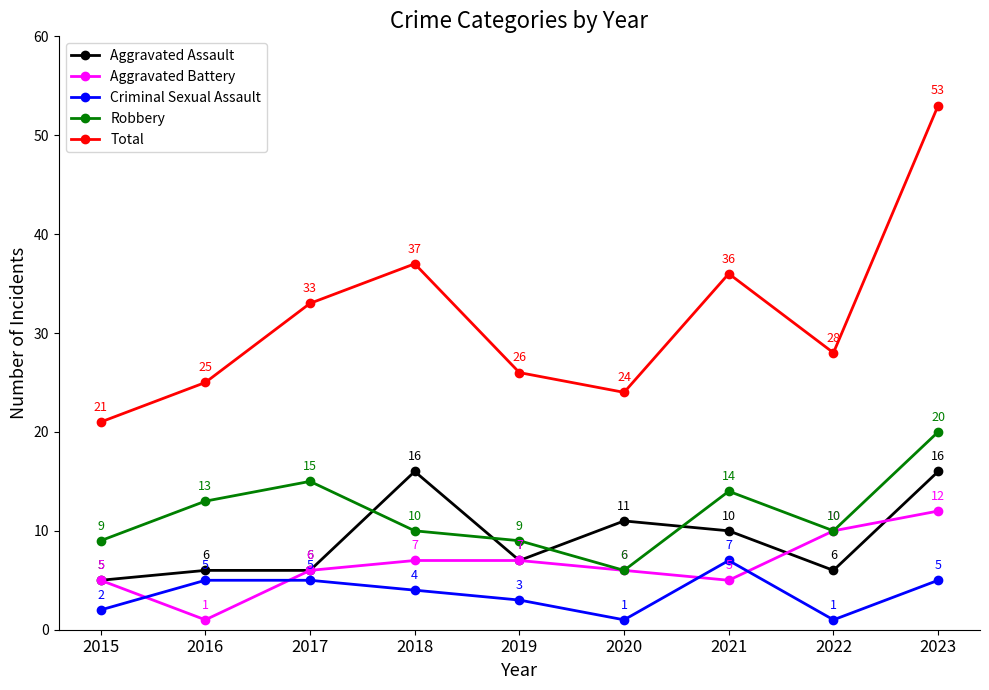

What is the sum of all Criminal Sexual Assault values?

33